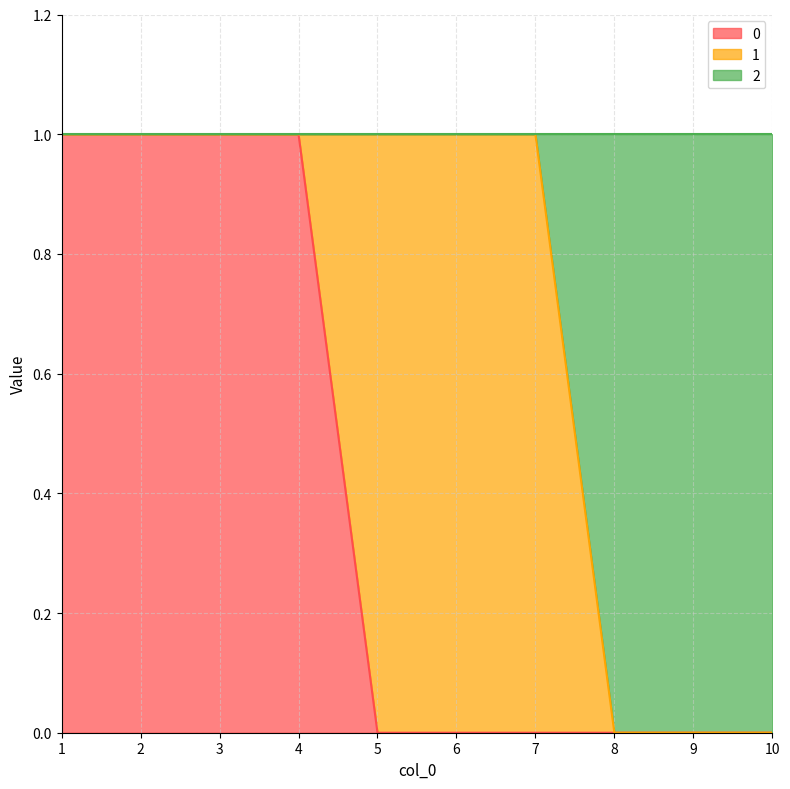

How many categories are shown in the chart?

10